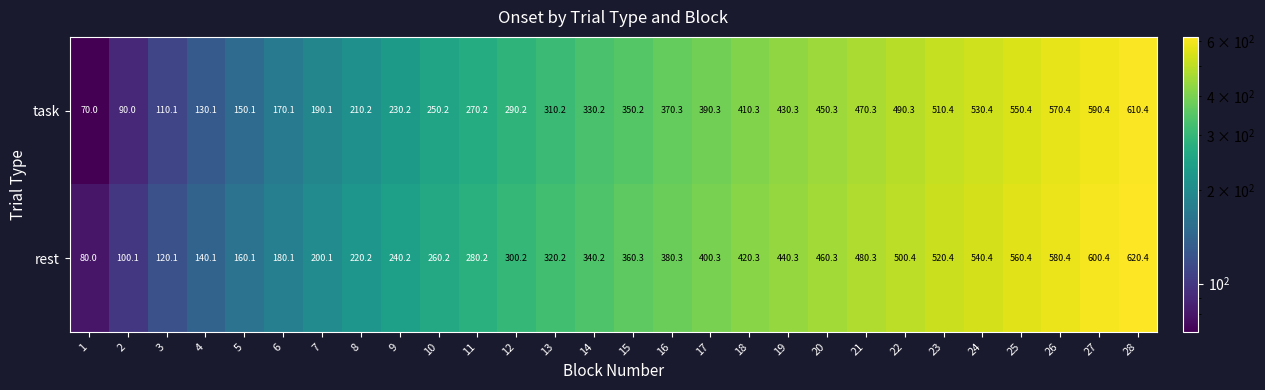

Rank the series at 7 from lowest to highest value.

task, rest